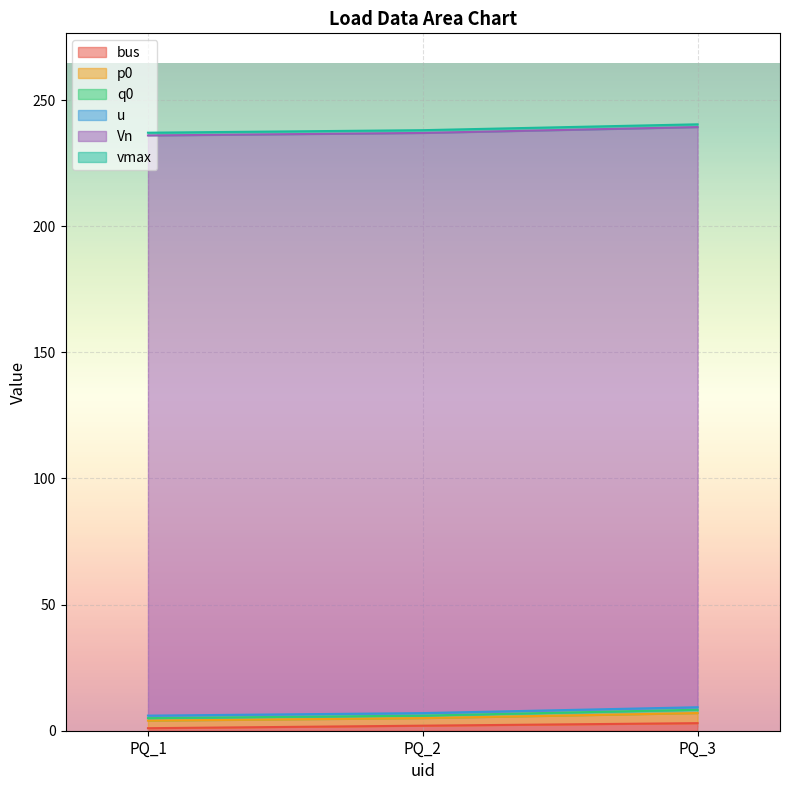

What is the value of the u point at the 3rd from the left?

1.0